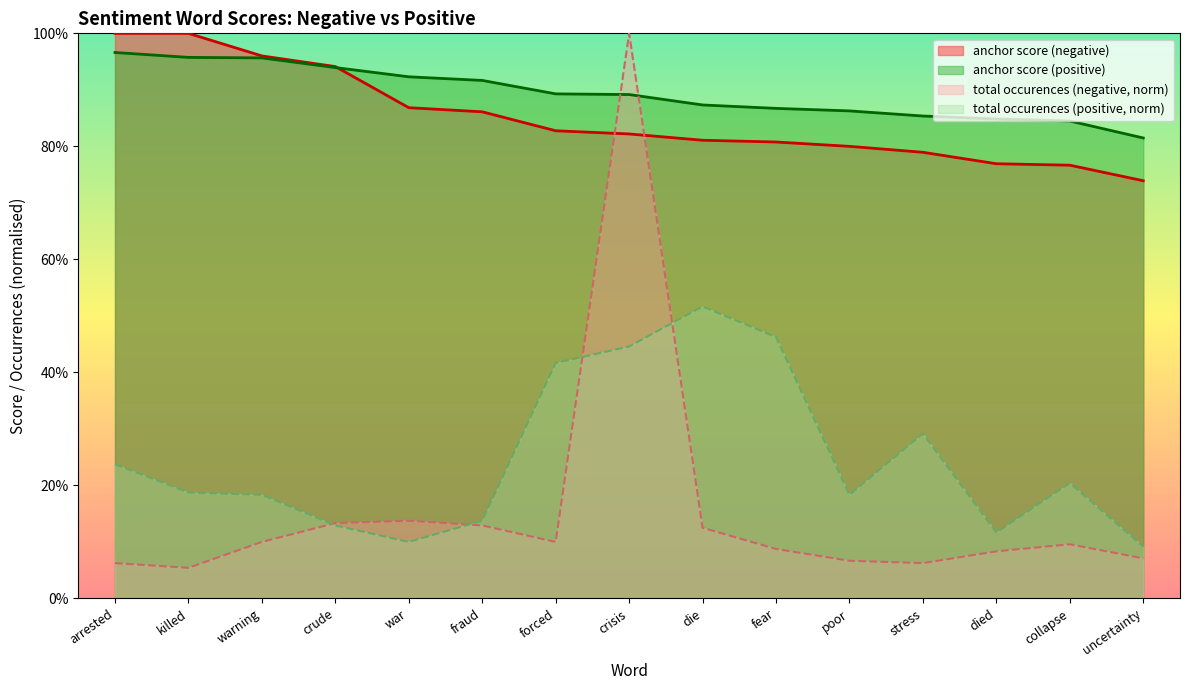

Which series has the largest total across all categories?

anchor score (positive)